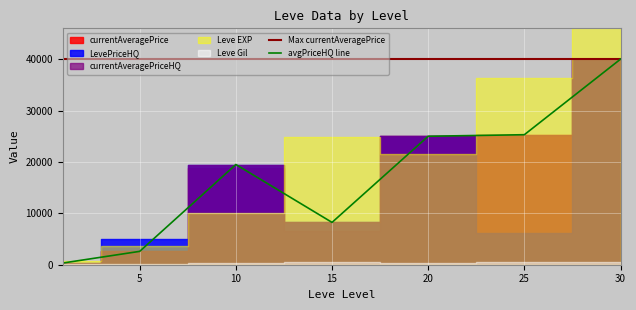

Reading left to right, extract all data points from this chart.

Leve EXP: 1=630	5=3600	10=9990	15=24790	20=21600	25=36390	30=67730
Leve Gil: 1=113	5=139	10=293	15=529	20=290	25=485	30=463
currentAveragePrice: 1=232	5=2600	10=18750	15=6481	20=25000	25=25300	30=40000
currentAveragePriceHQ: 1=329	5=2600	10=19500	15=8237	20=25000	25=25300	30=40000
LevePriceHQ: 1=329	5=4999	10=19500	15=8237	20=25000	25=6249	30=40000